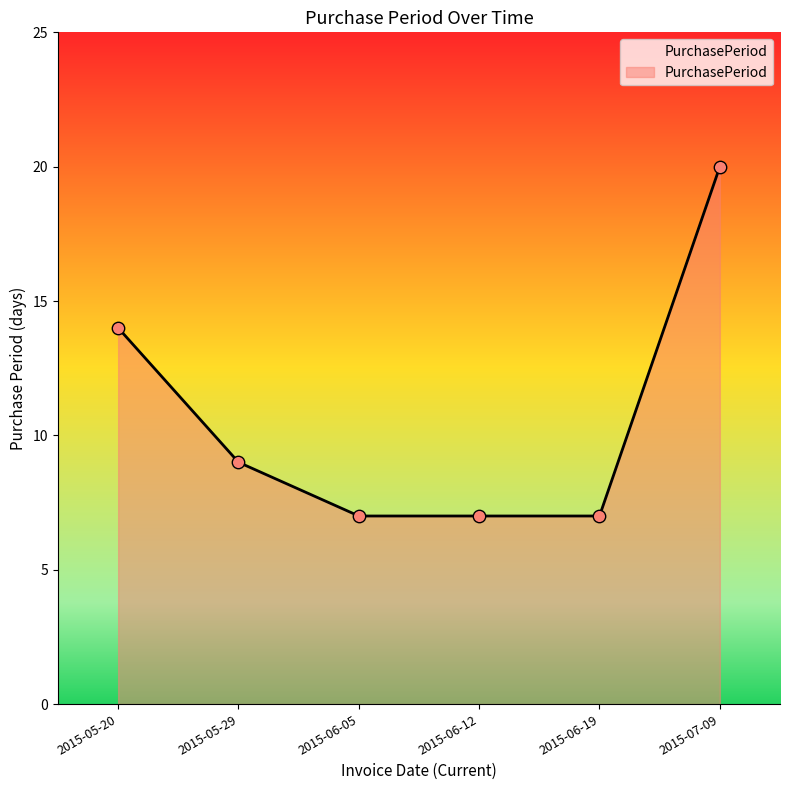

Which has a higher value, 2015-06-05 or 2015-05-29?

2015-05-29